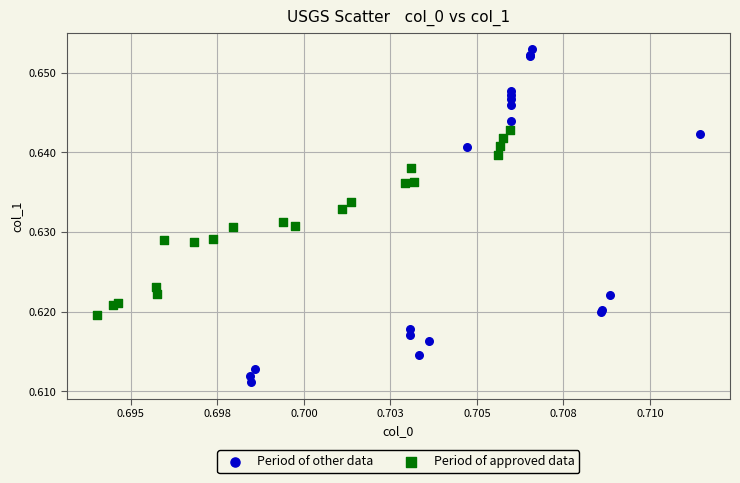

What are all the series names shown in the legend?

Period of other data, Period of approved data